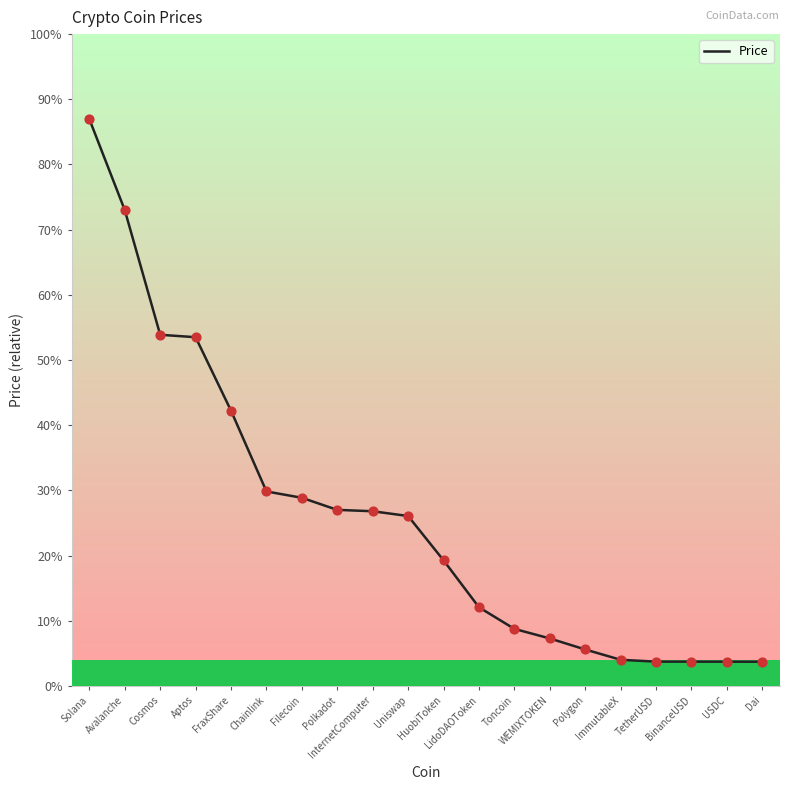

What is the ratio of the value at Toncoin to the value at Filecoin?

0.3